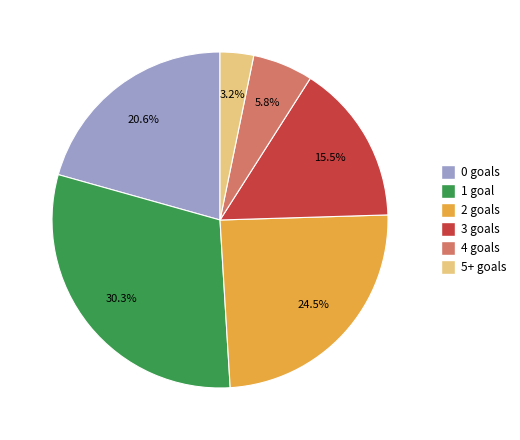

How many segments does this pie chart have?

6